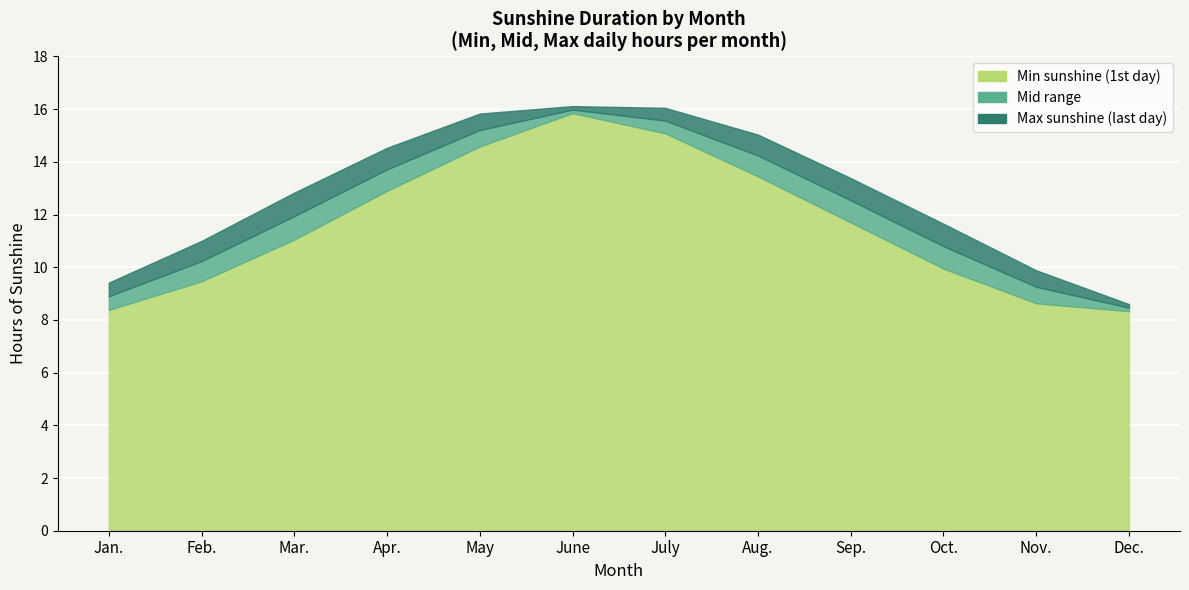

At which label does Max (hours) reach its minimum?

Dec.